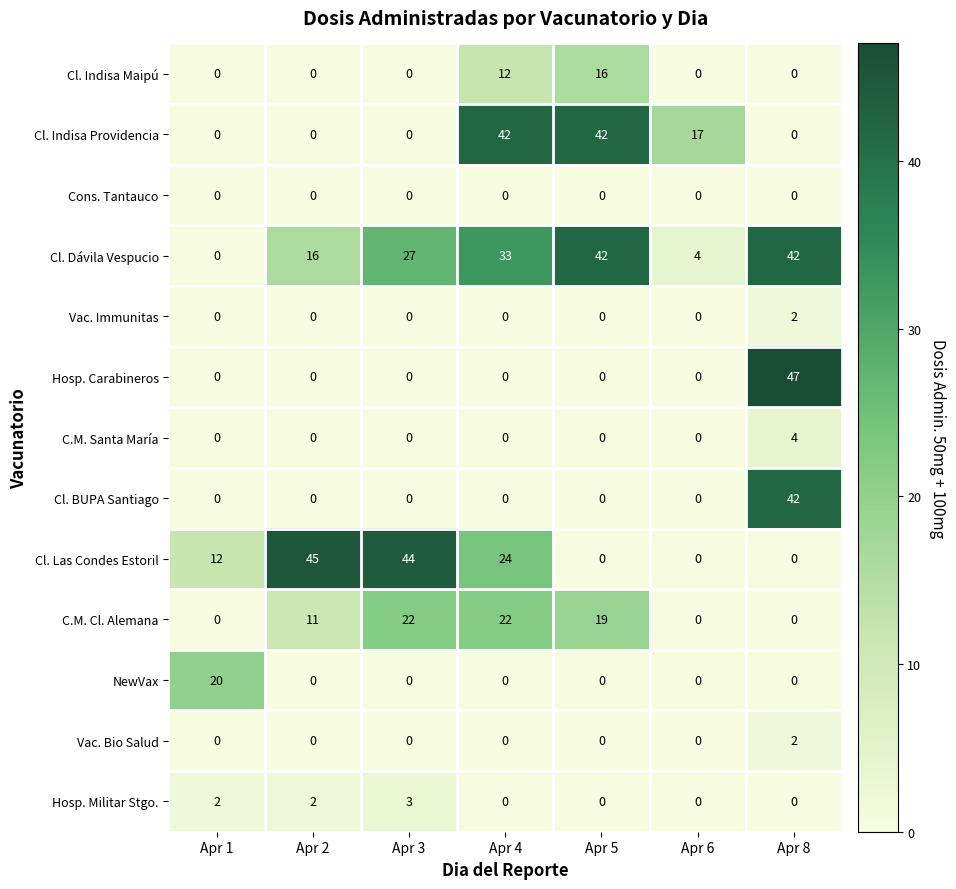

At which category is the sum across all series the highest?

Apr 8